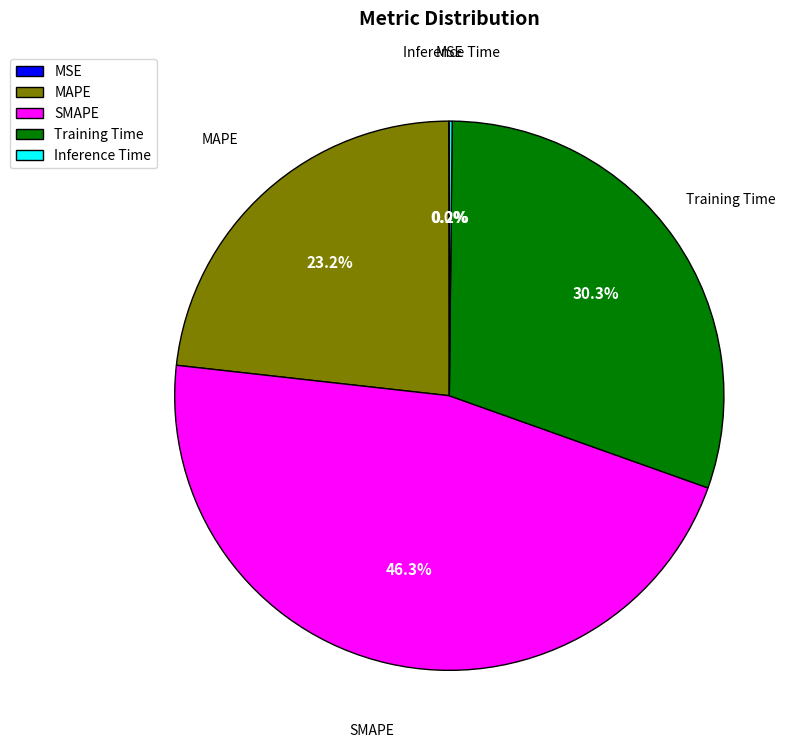

The SMAPE slice represents 36% of the pie. True or false?

False